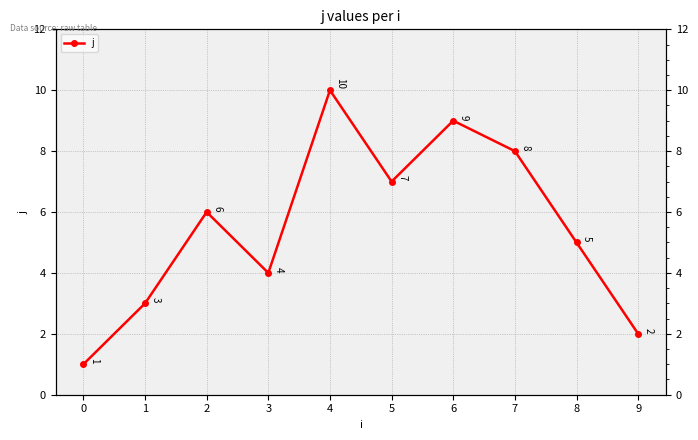

Rank the categories by value from lowest to highest.

0, 9, 1, 3, 8, 2, 5, 7, 6, 4